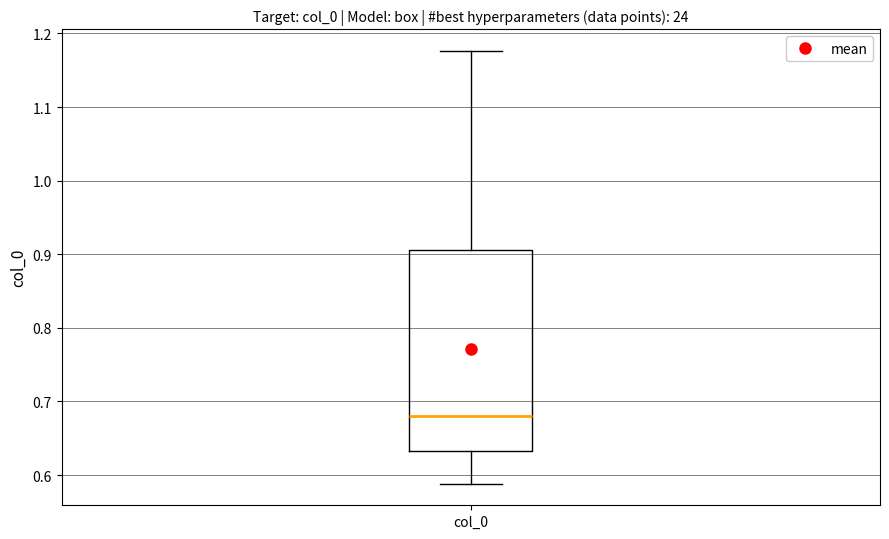

Where is the upper edge of the box for col_0 on the y-axis? The values are not printed on the chart, so give them approximately, as read against the axis.

0.91